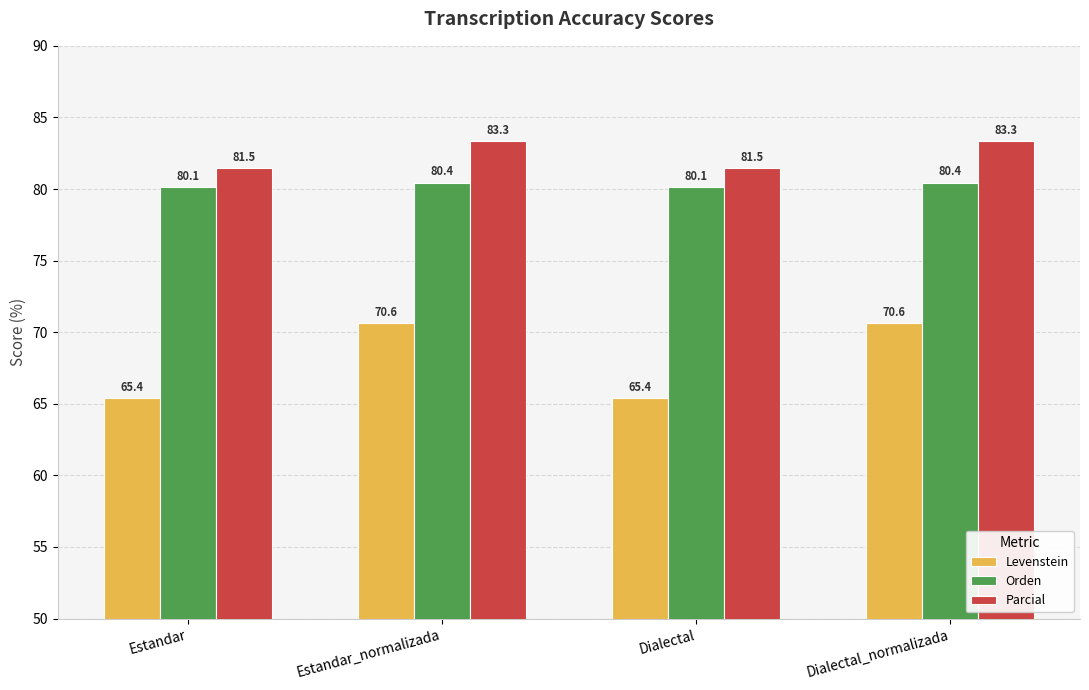

Is the value of Orden at Estandar_normalizada greater than the value of Levenstein at Estandar?

Yes